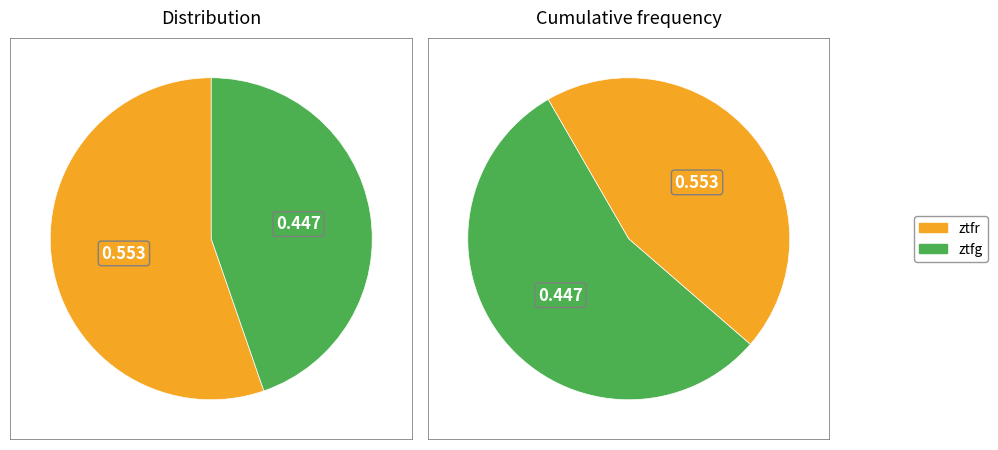

Is it true that counts is 64% of the pie?

False